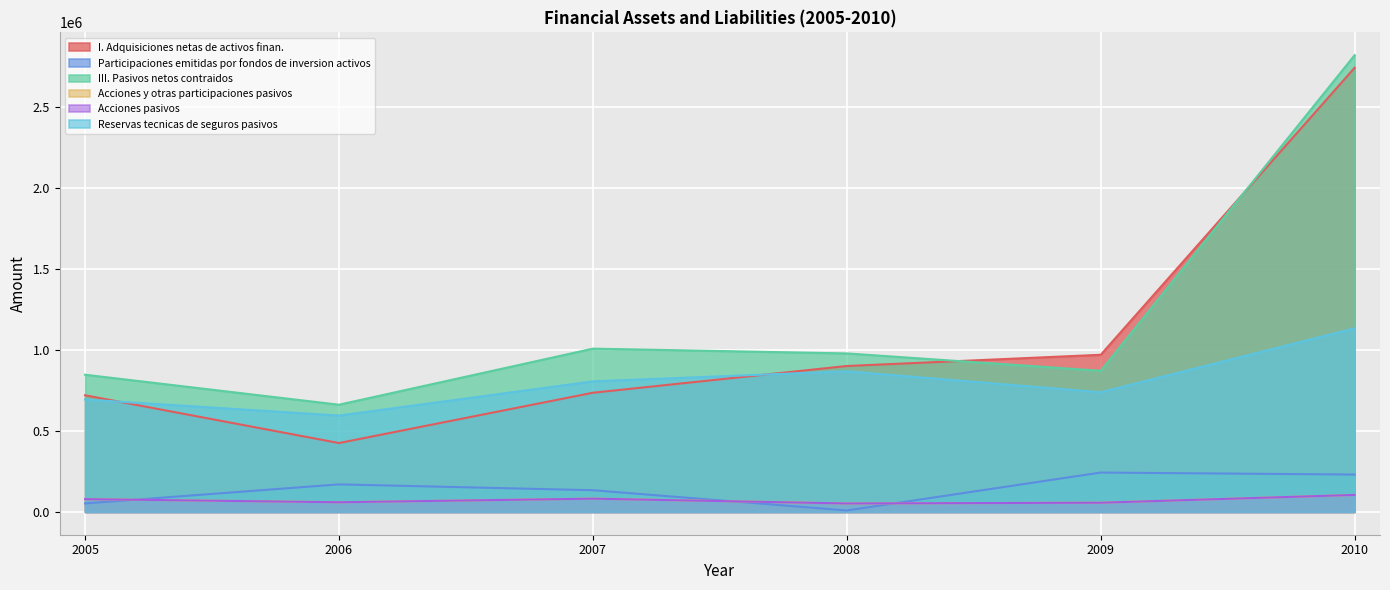

What are all the series names shown in the legend?

I. Adquisiciones netas de activos finan., Participaciones emitidas por fondos de inversion activos, III. Pasivos netos contraidos, Acciones y otras participaciones pasivos, Acciones pasivos, Reservas tecnicas de seguros pasivos